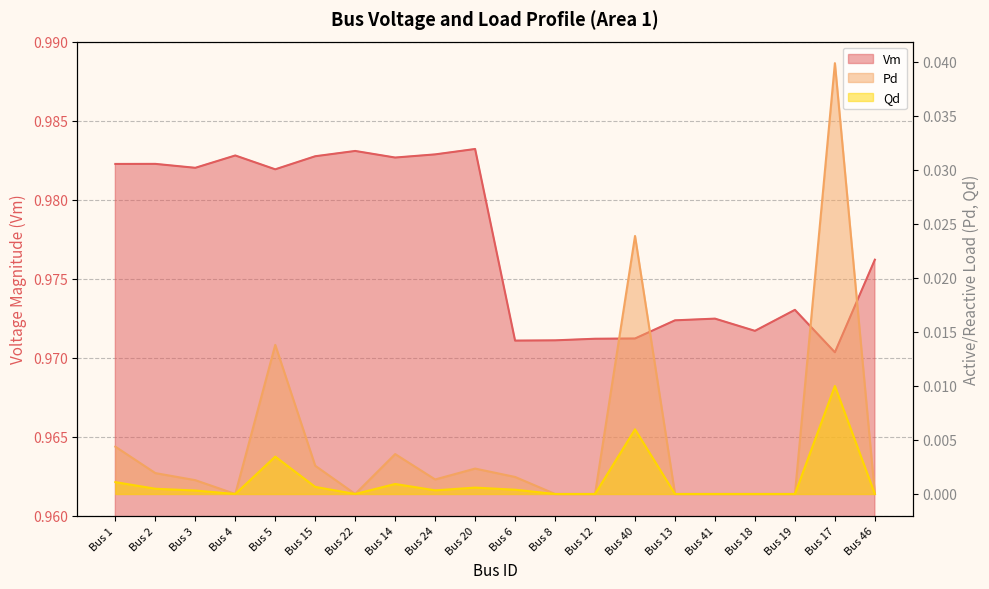

What is the sum of all Pd values?

0.1